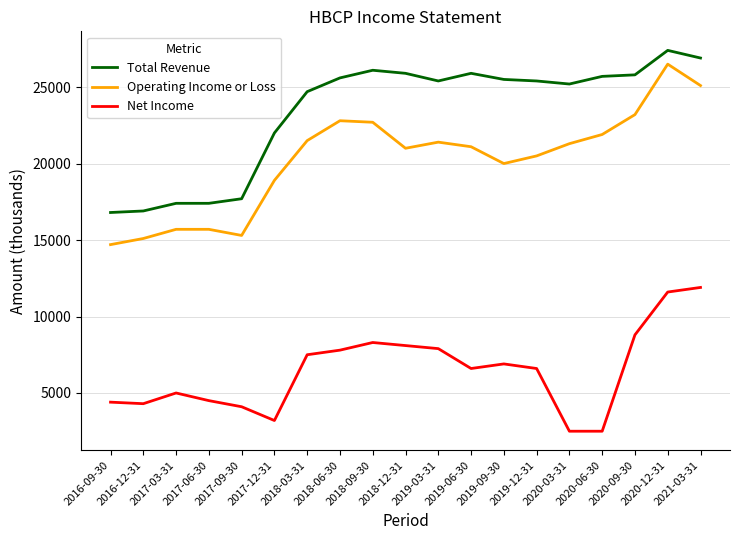

Which series has the widest spread of values?

Operating Income or Loss